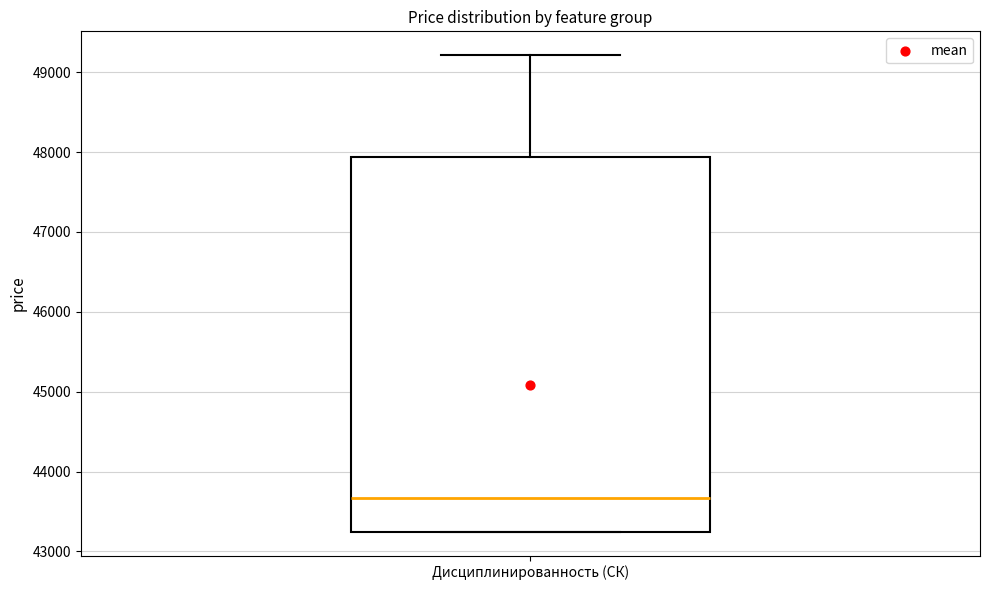

Read this box plot against the y-axis: the position of the median line, the range covered by the box, and the ends of both whiskers. The values are not printed on the chart, so give them approximately, as read against the axis.

median 43700, box 43200 to 47900, whiskers 43200 to 49200